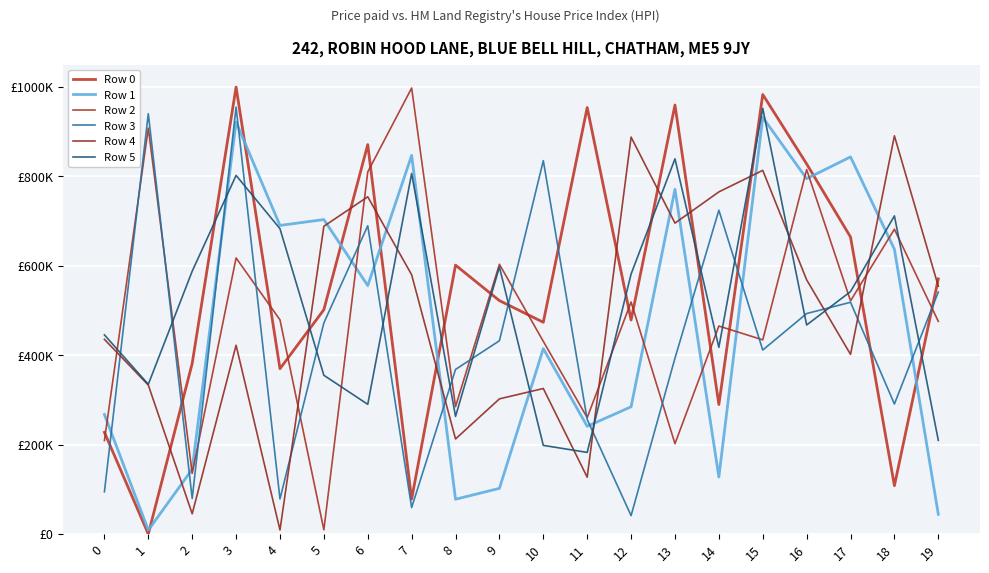

In Row 5, how many points are higher than both neighbors (excluding endpoints)?

6